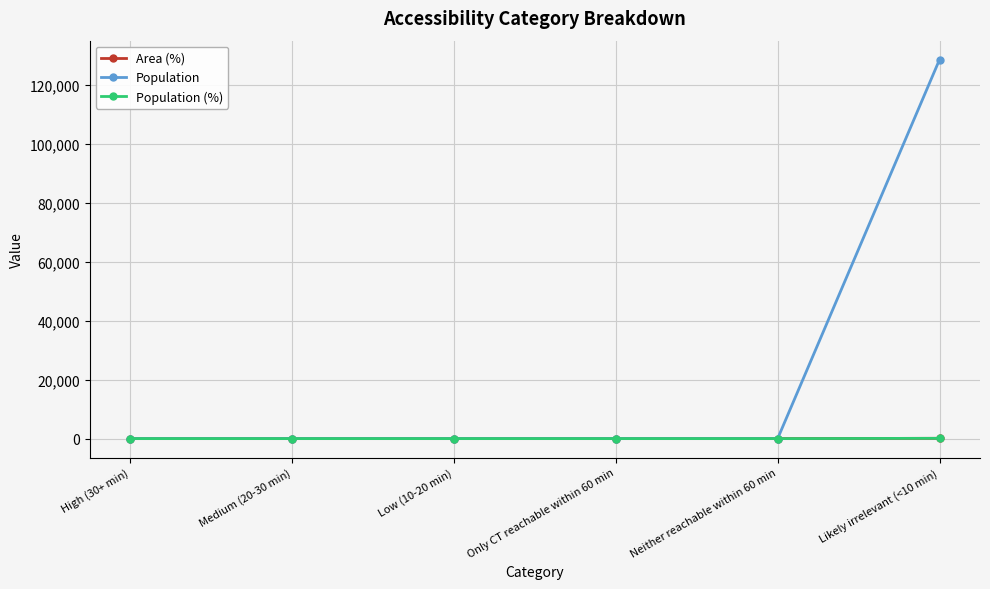

Reading left to right, extract all data points from this chart.

Area (%): High (30+ min)=0	Medium (20-30 min)=0	Low (10-20 min)=0	Only CT reachable within 60 min=0	Neither reachable within 60 min=0	Likely irrelevant (<10 min)=100
Population: High (30+ min)=0	Medium (20-30 min)=0	Low (10-20 min)=0	Only CT reachable within 60 min=0	Neither reachable within 60 min=0	Likely irrelevant (<10 min)=128525
Population (%): High (30+ min)=0	Medium (20-30 min)=0	Low (10-20 min)=0	Only CT reachable within 60 min=0	Neither reachable within 60 min=0	Likely irrelevant (<10 min)=100